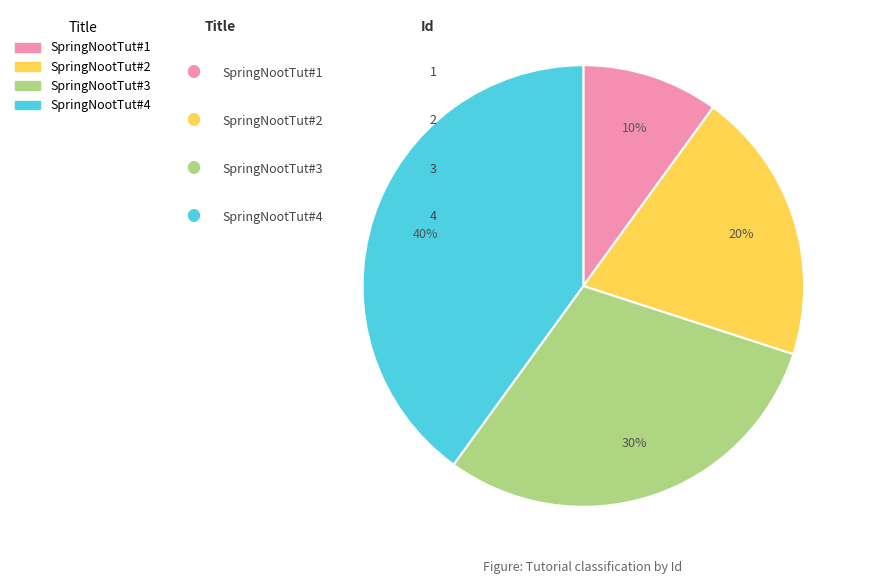

How many slices are in this pie chart?

4